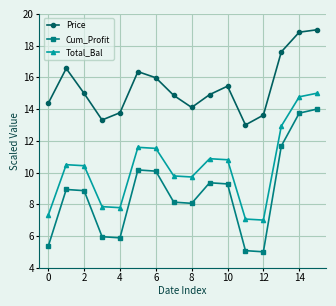

How many interior local valleys does the Cum_Profit series have?

3